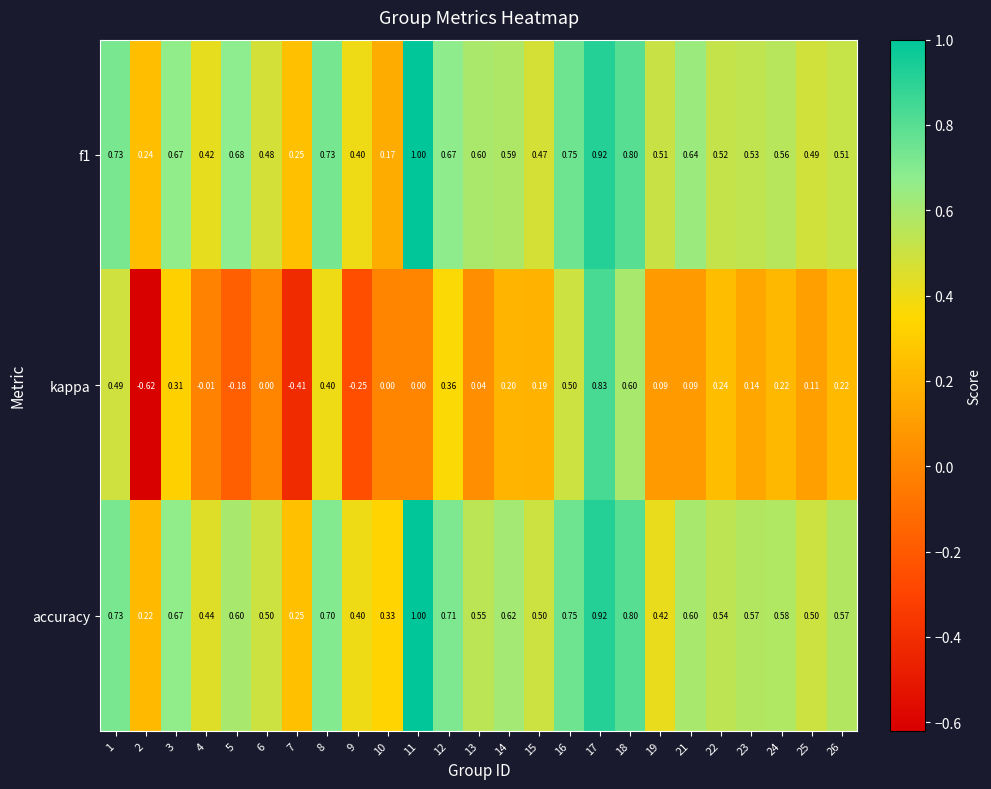

Which series changed the most between 8 and 9?

kappa